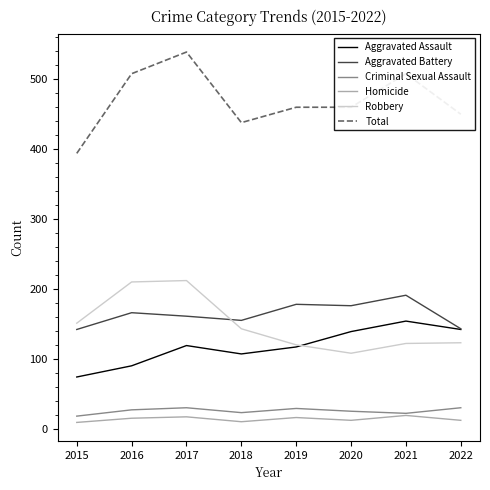

How many times do Robbery and Aggravated Battery cross each other?

1